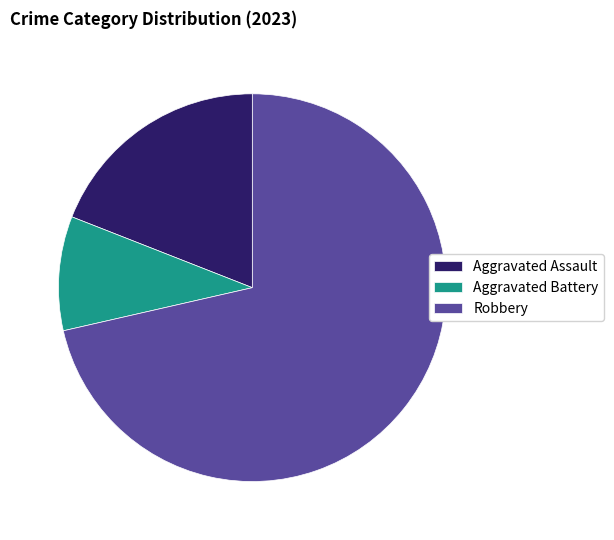

Which slice is the smallest?

Aggravated Battery